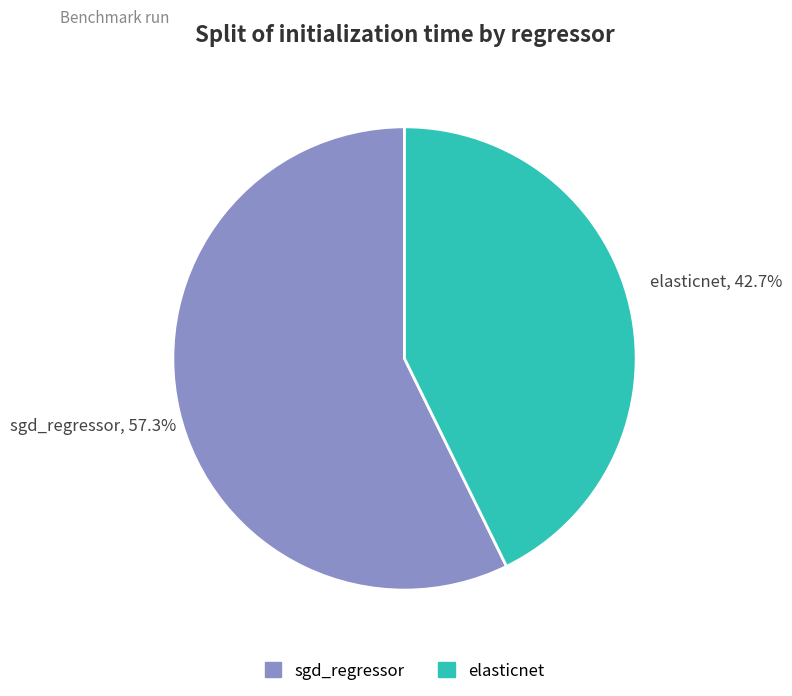

The elasticnet slice represents 34% of the pie. True or false?

False